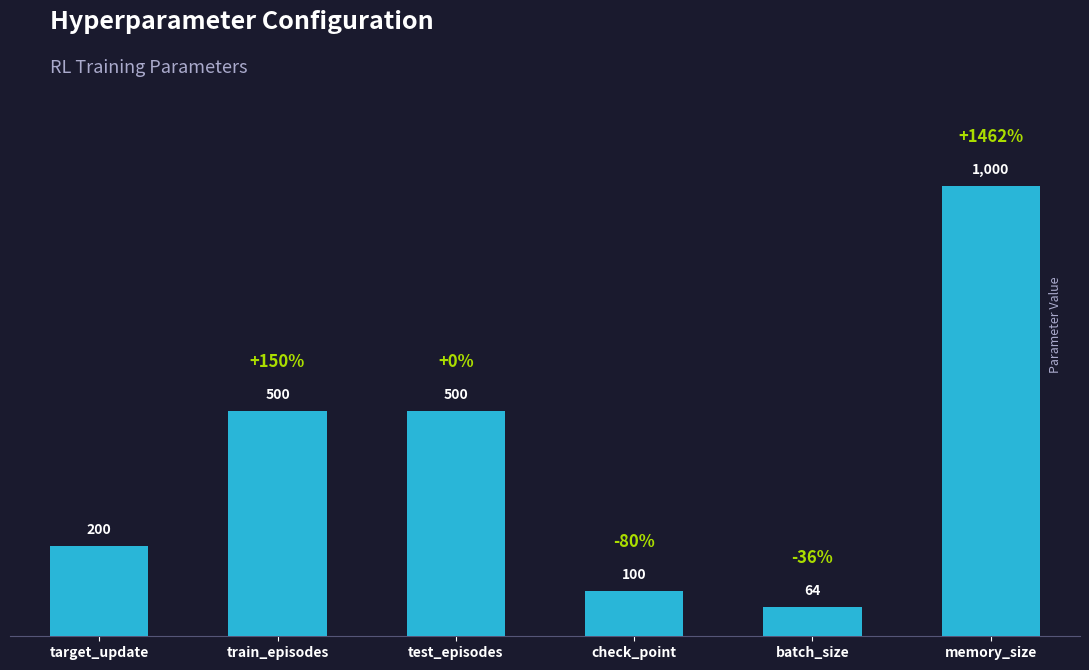

At which category does the chart reach its minimum across all series?

batch_size